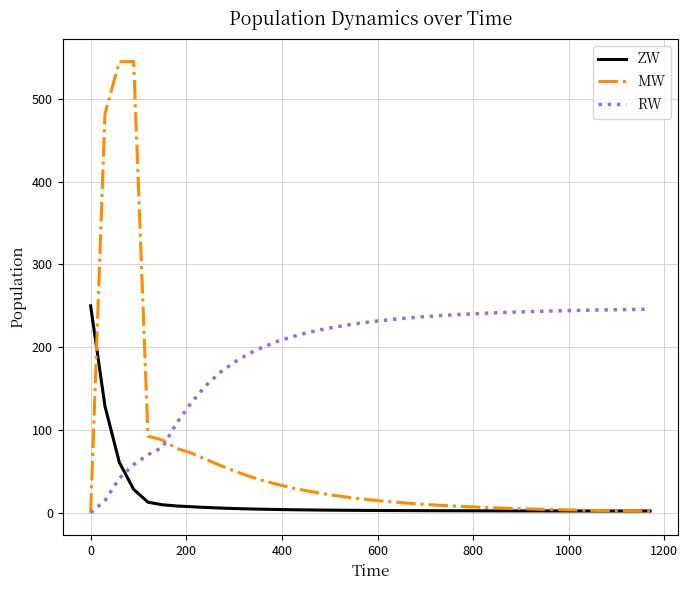

Which series has the widest spread of values?

MW